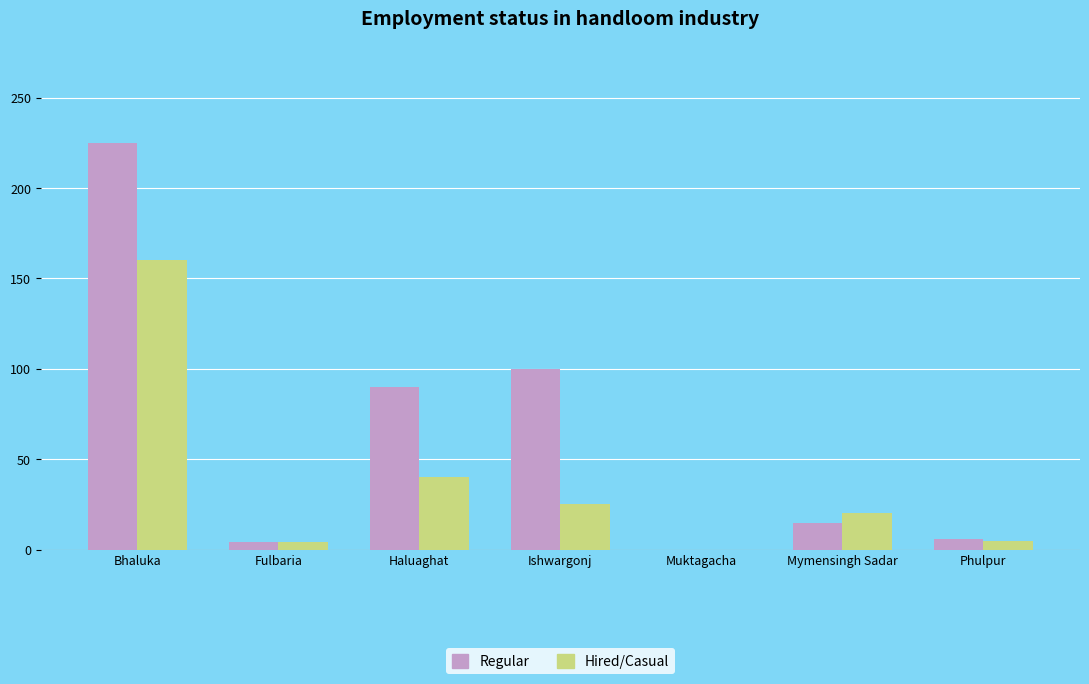

The Regular series shows 37 at Haluaghat. True or false?

False